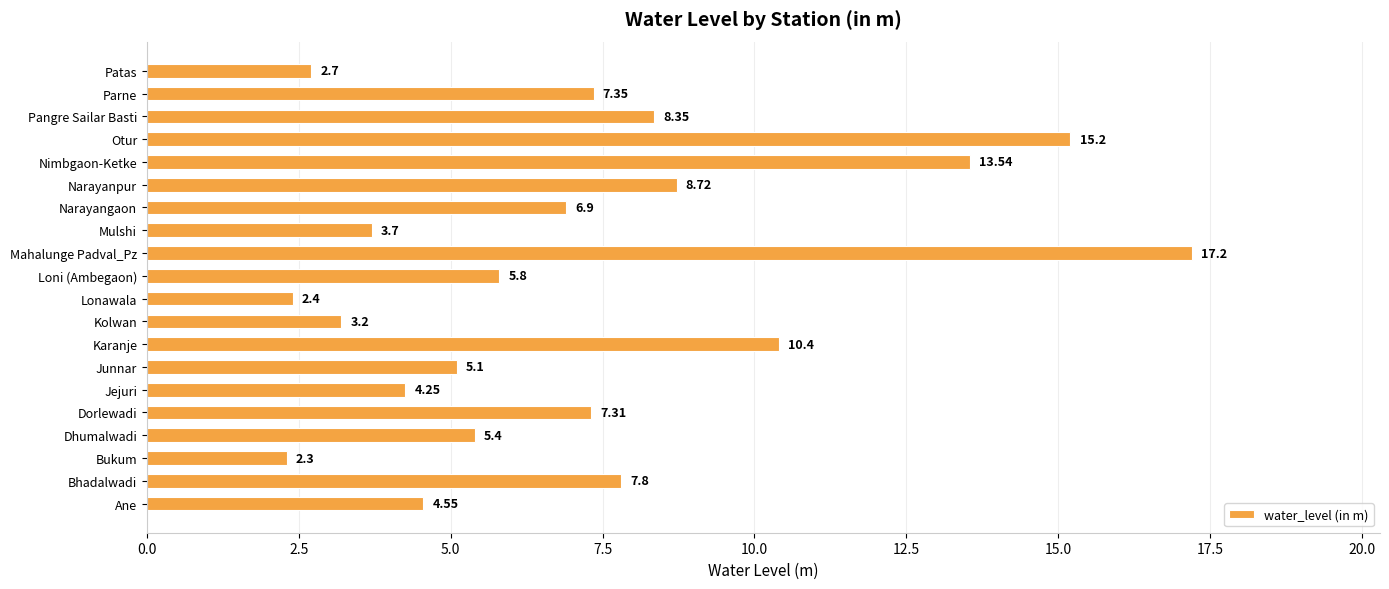

What is the minimum value shown in the chart?

2.3